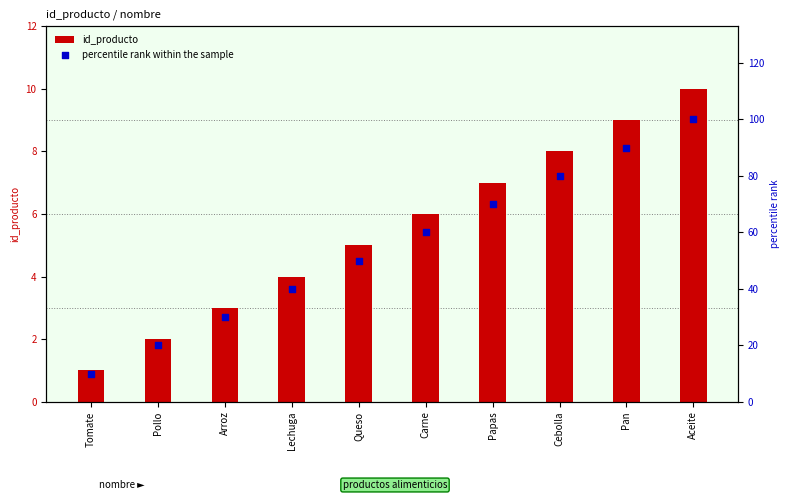

At how many categories does at least one series exceed 58?

5